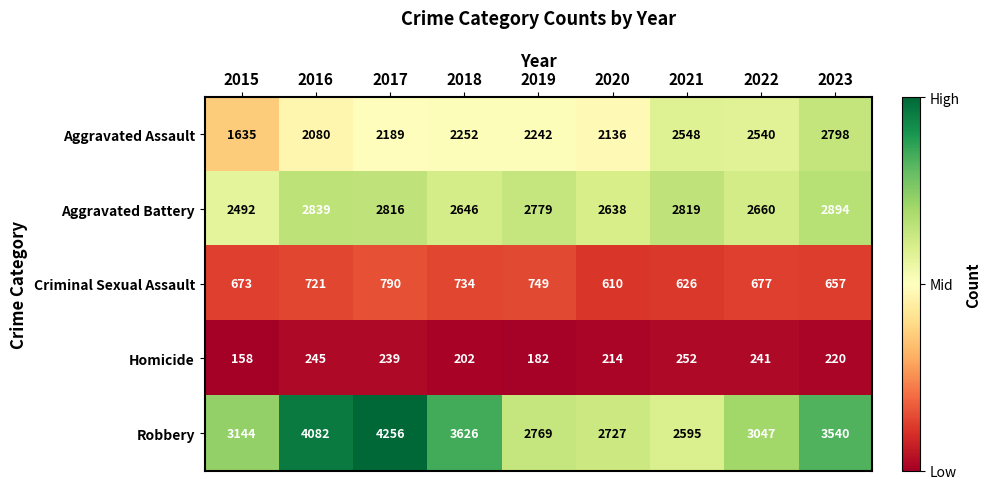

Is it true that Criminal Sexual Assault equals 721 at 2016?

True